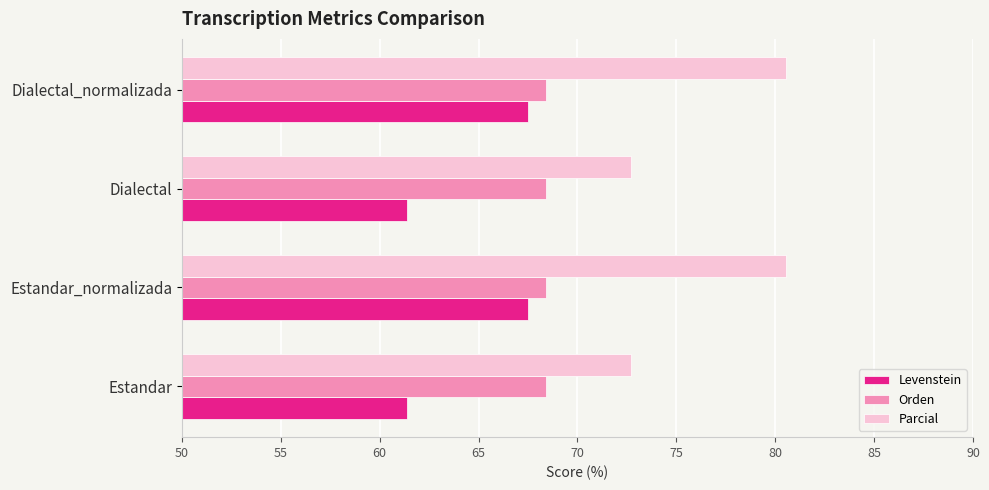

What is the total value across all series at Dialectal?

202.5